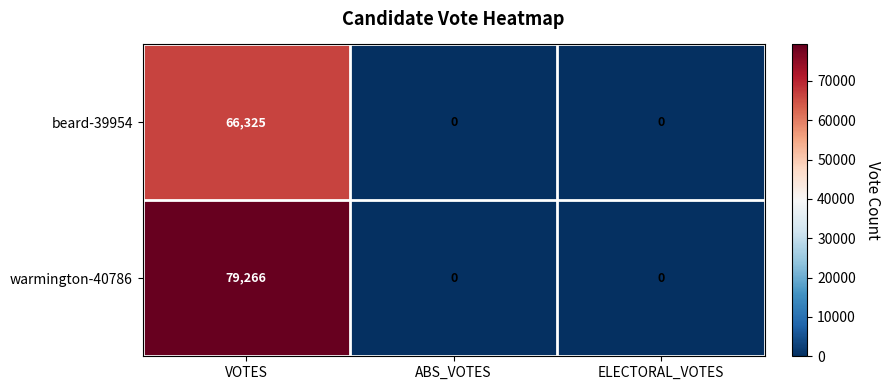

How many distinct data groups are displayed?

2